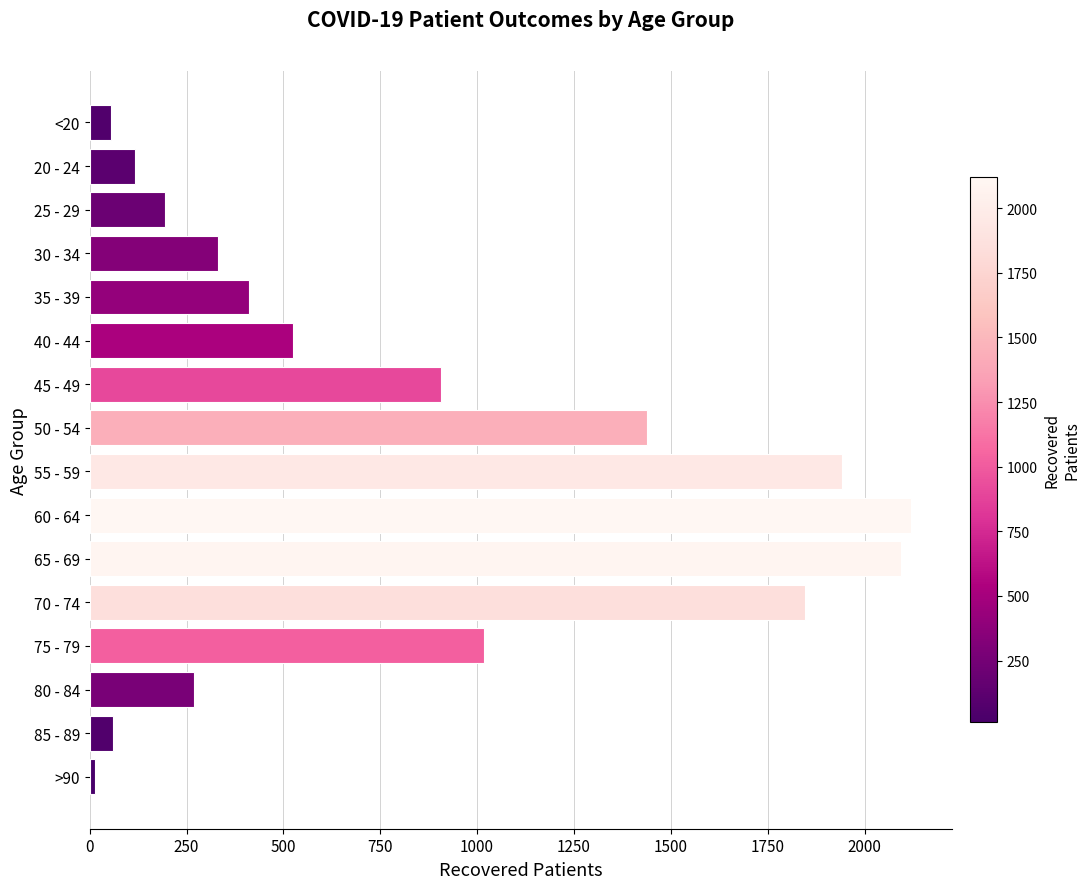

Between 30 - 34 and 25 - 29, which is larger?

30 - 34